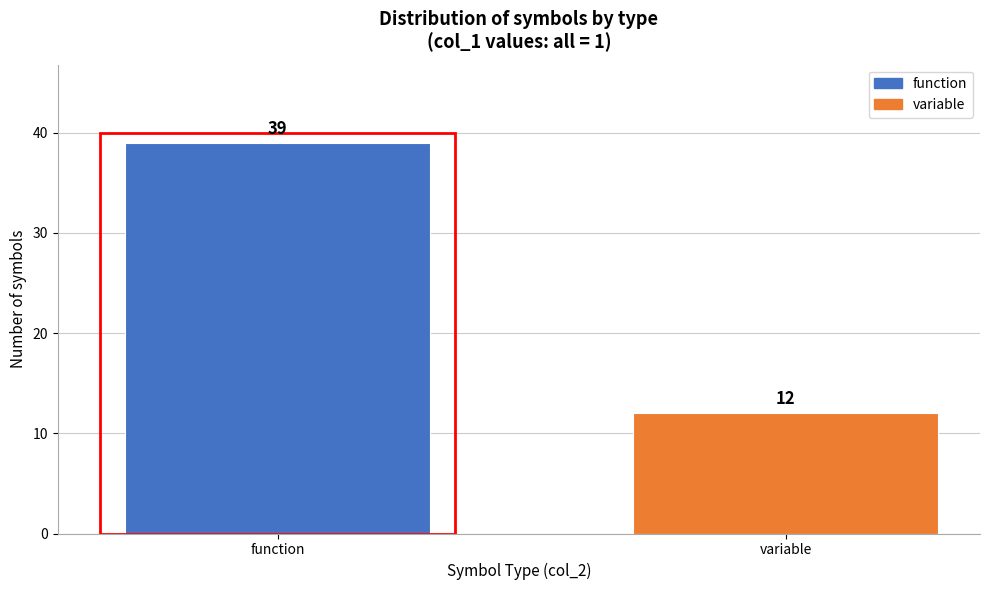

Reading left to right, extract all data points from this chart.

function=39	variable=12